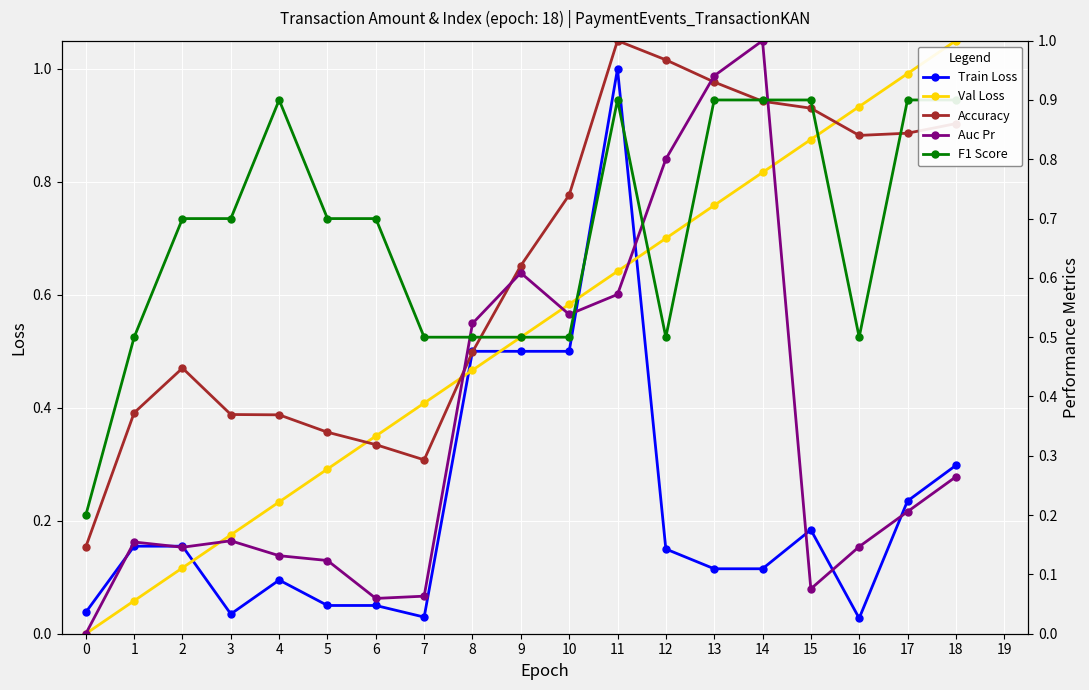

The Norm. Amount series shows 0.2 at 13. True or false?

False